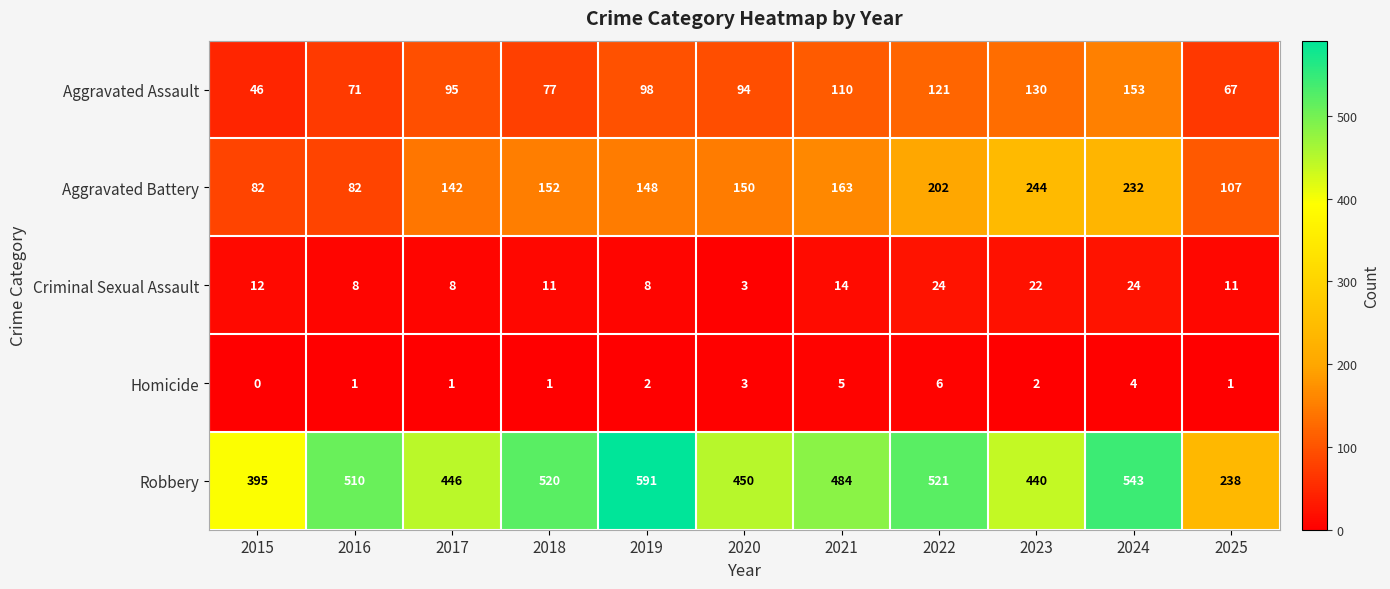

Read the Criminal Sexual Assault value at 2015, to the nearest 10.

10